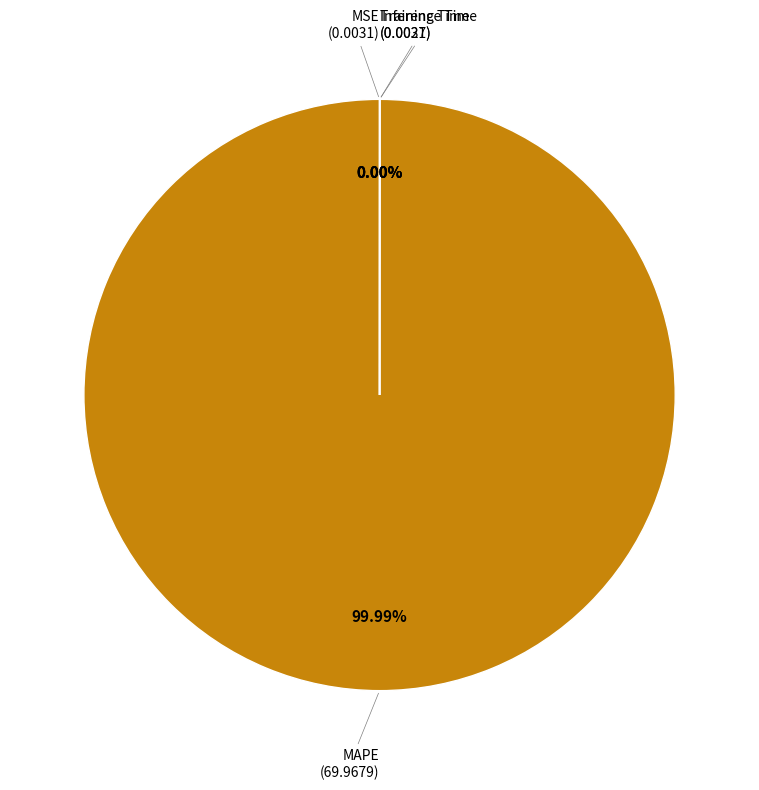

Rank the categories by value from highest to lowest.

MAPE, MSE, Training Time, Inference Time